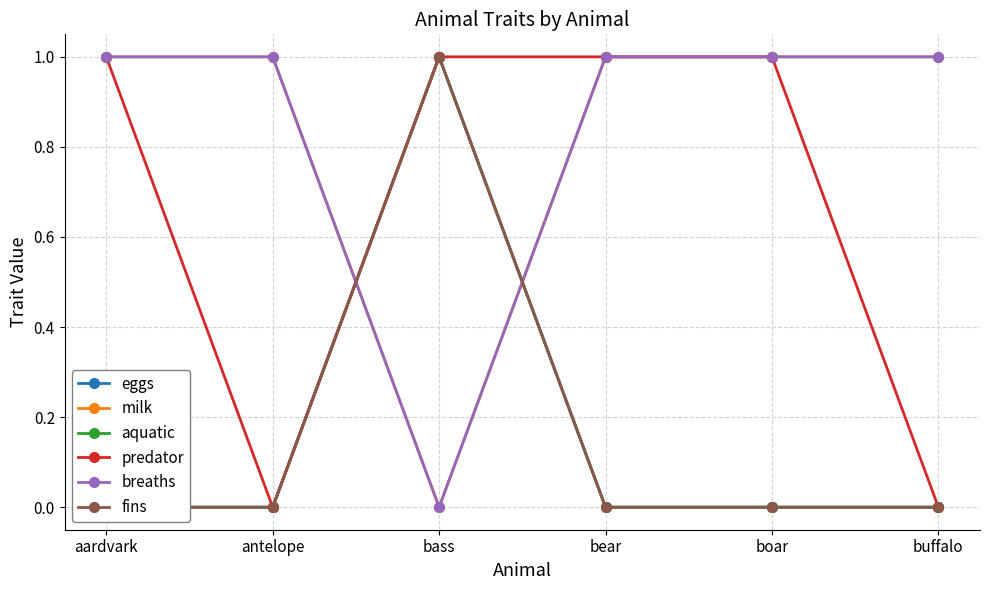

What is the difference between the highest and lowest values at buffalo?

1